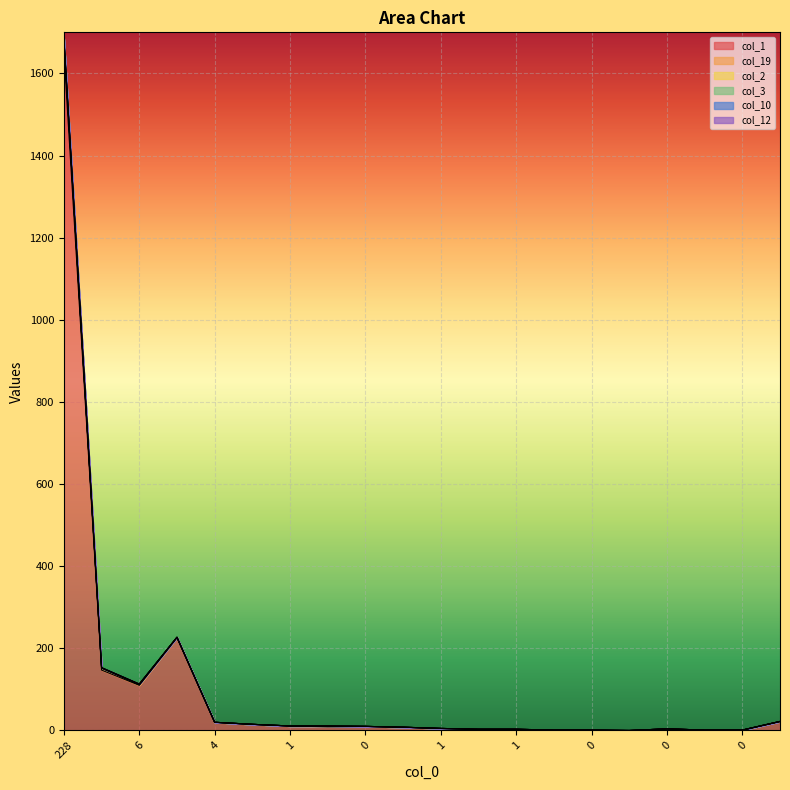

How many data points in col_10 are above 10?

9